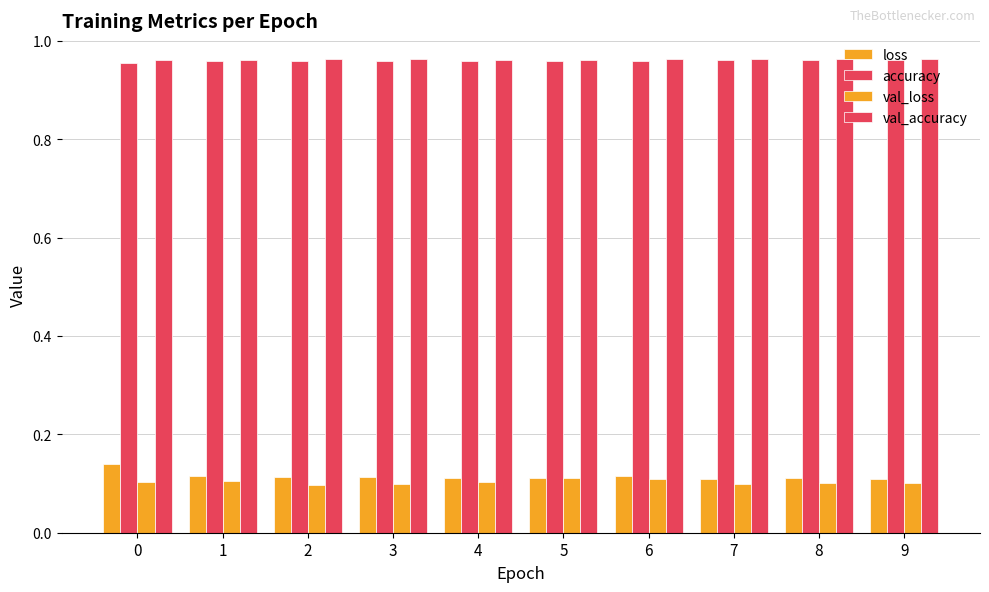

The value of val_accuracy at 5 is 0.3. True or false?

False